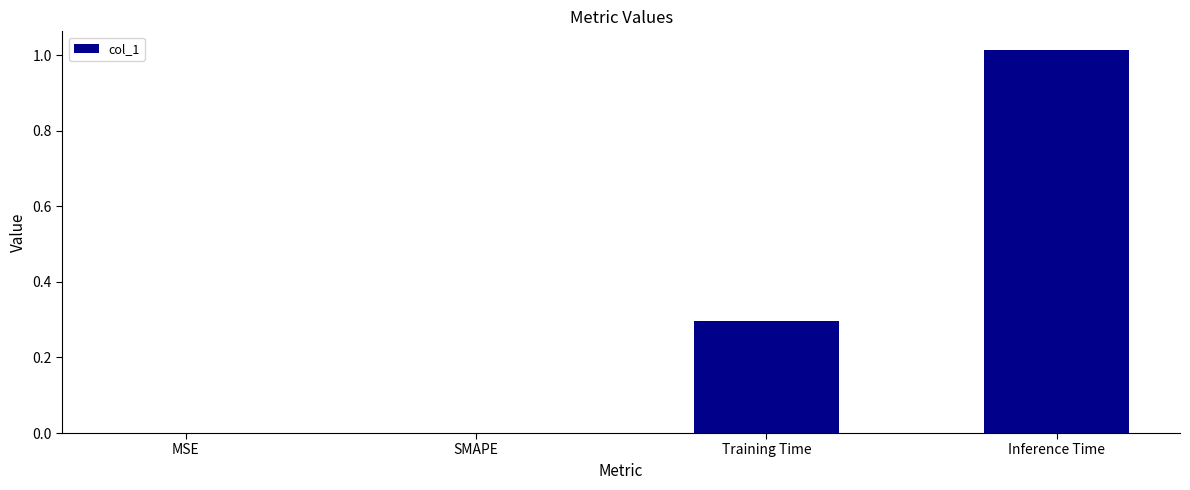

At which category does the chart reach its peak across all series?

Inference Time